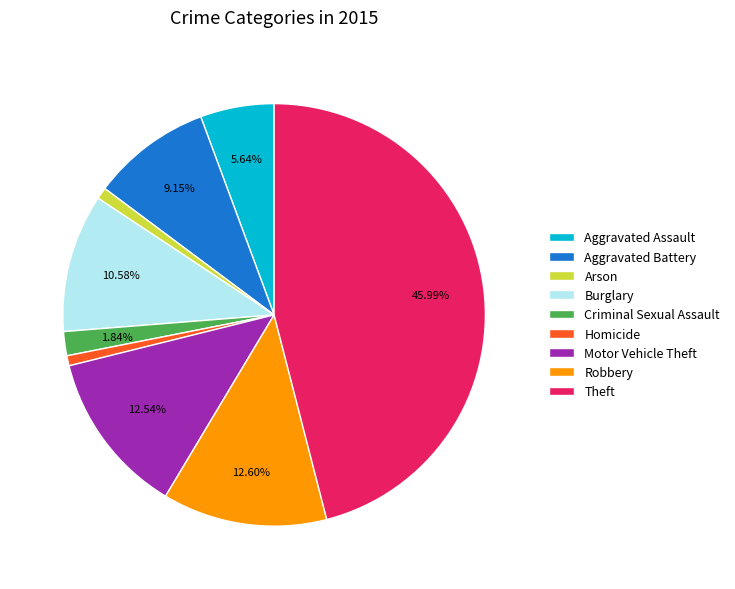

Does any single category account for the majority?

No